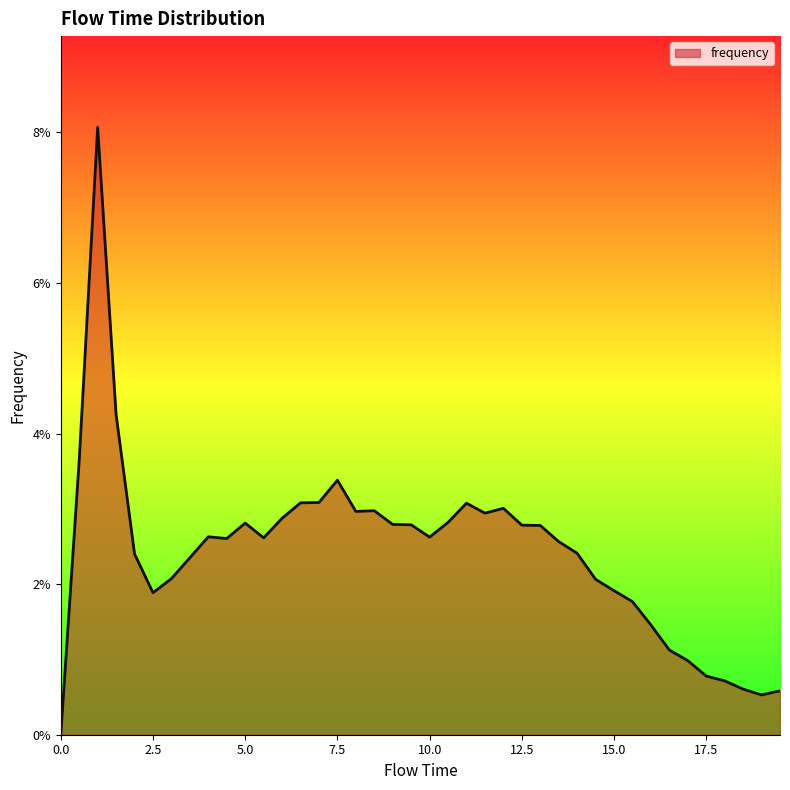

What is the maximum value shown in the chart?

0.1